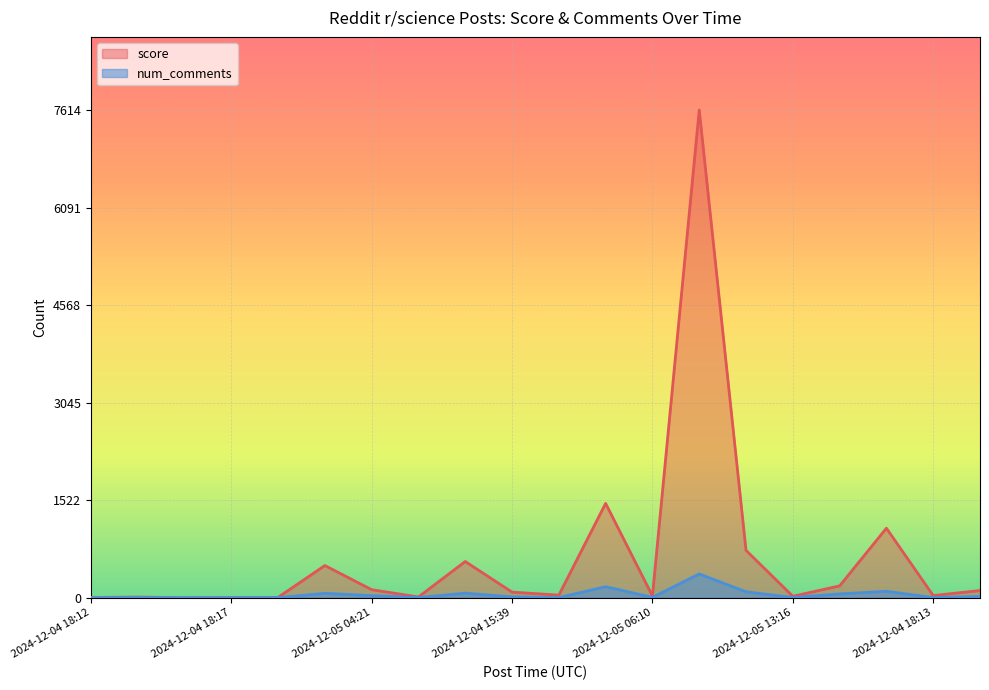

What is the label of the 17th point from the left?

2024-12-05 11:54